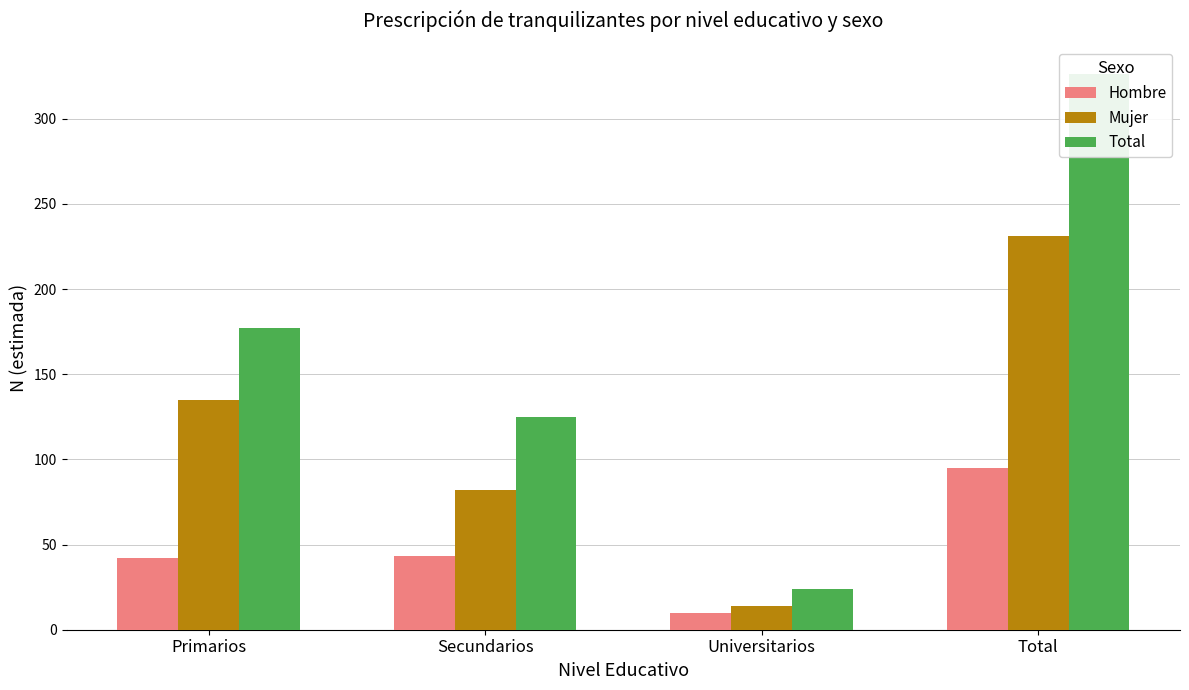

Reading left to right, transcribe all the data shown in this chart.

Hombre: 42	43	10	95
Mujer: 135	82	14	231
Total: 177	125	24	326